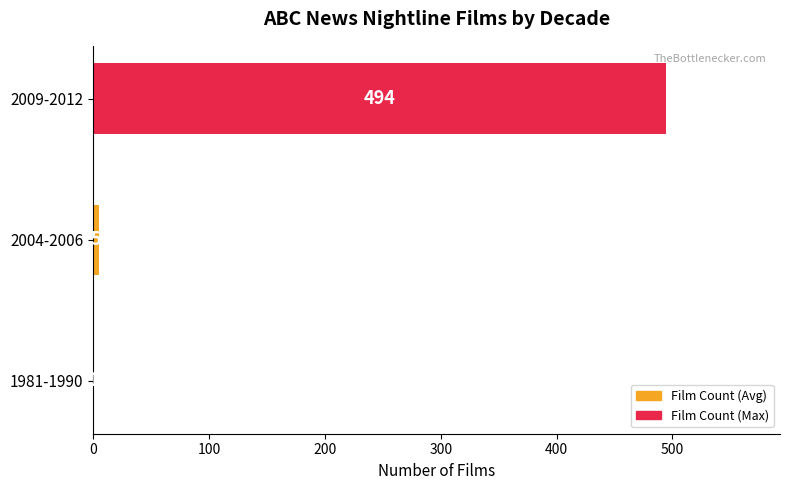

What is the change in value from 1981-1990 to 2009-2012?

+493